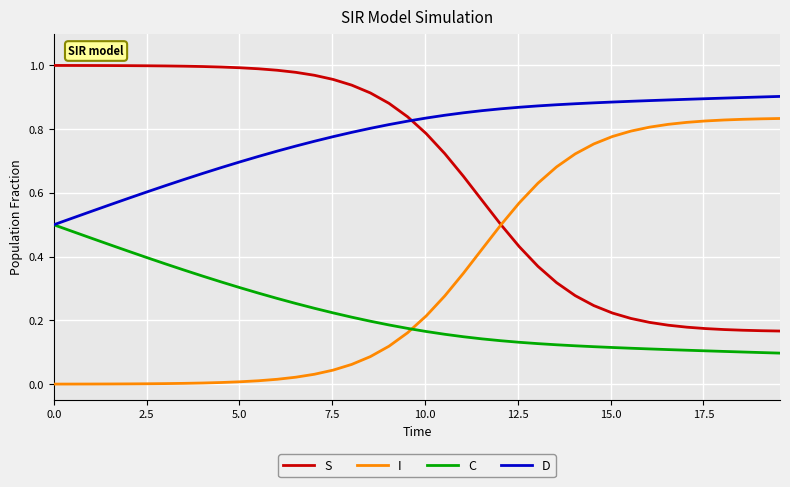

Which series has the largest total across all categories?

D